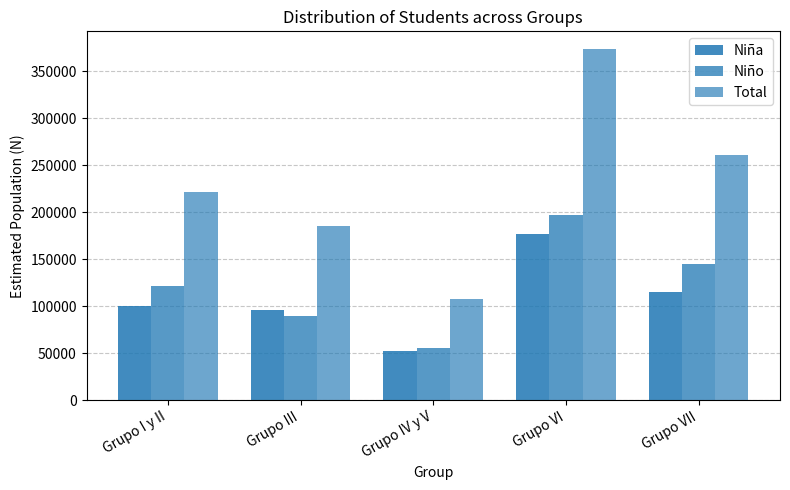

Reading left to right, what are all the values shown in this chart?

Niña: 100349	95410	52010	176640	115466
Niño: 121209	89880	55844	197313	145074
Total: 221558	185290	107854	373953	260540